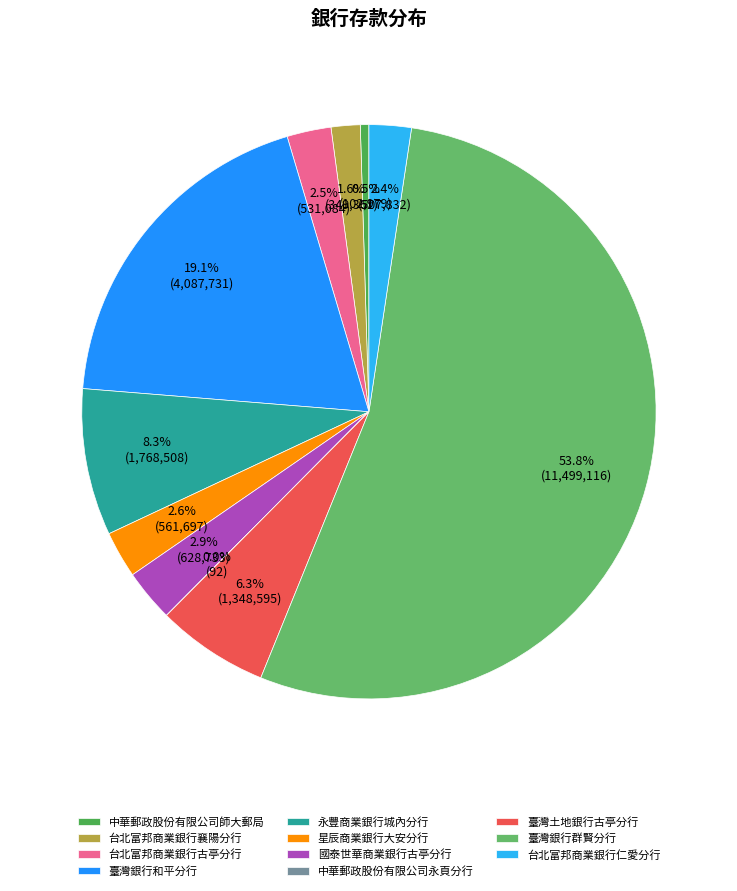

The 中華郵政股份有限公司永頁分行 slice represents 0% of the pie. True or false?

True